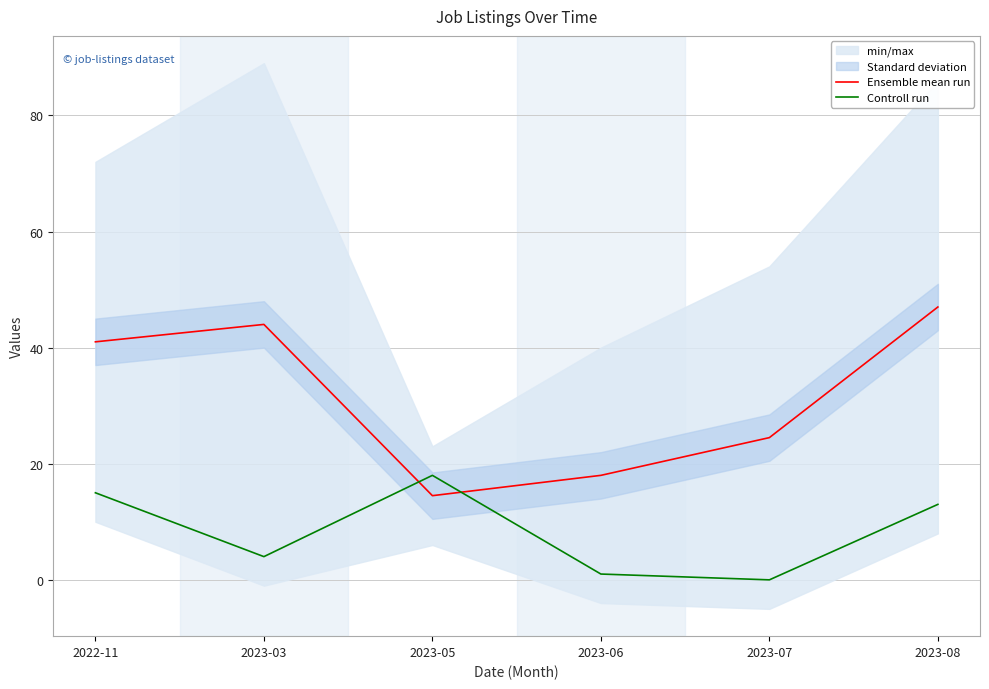

Between 2023-07 and 2023-08, which is larger?

2023-08